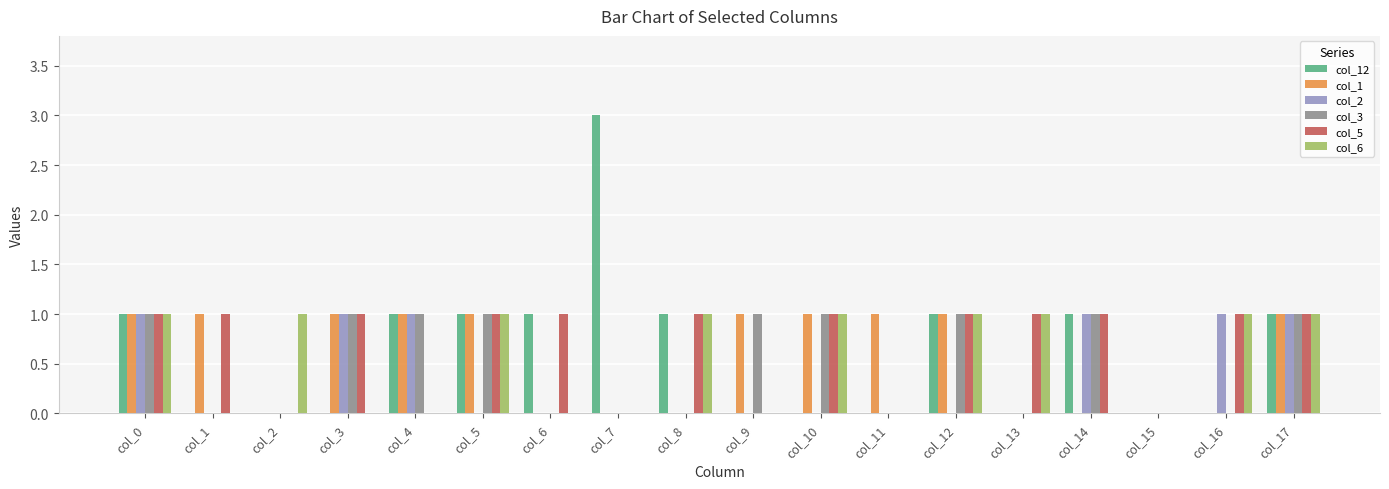

What is the total value across all series at col_1?

2